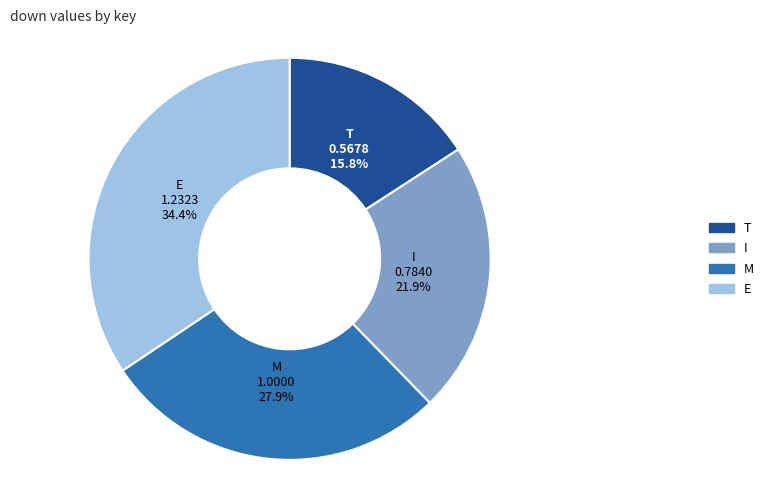

Combined, do T and I account for over 50%?

No